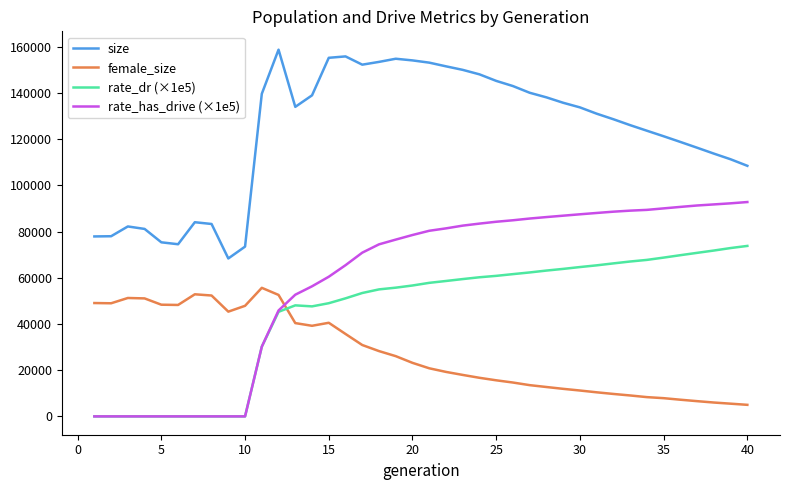

True or false: size and female_size intersect in this chart.

False